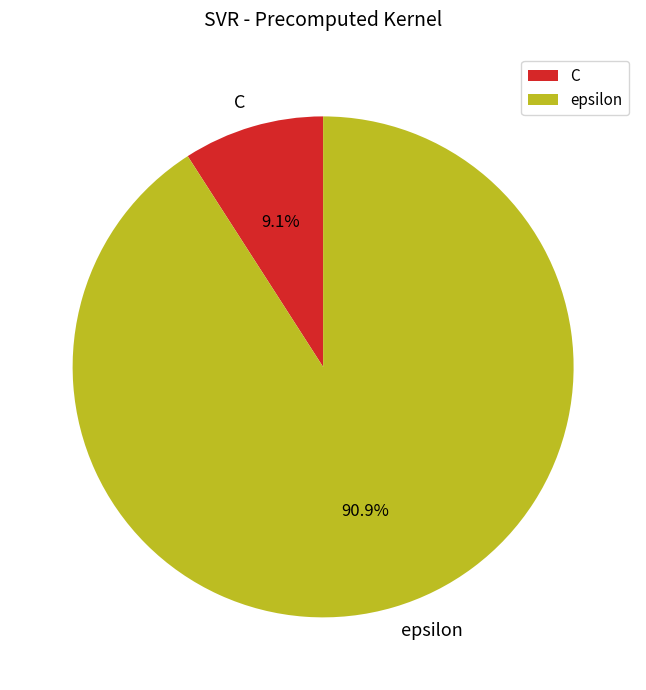

To the nearest percent, what portion does C represent?

9%